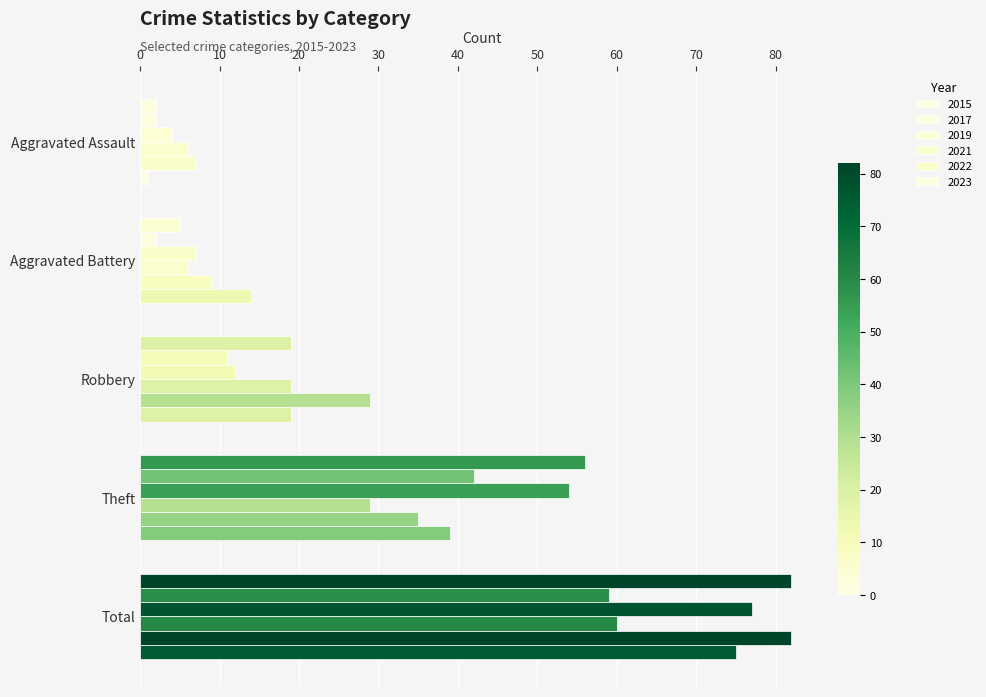

How many data points does each series have?

5